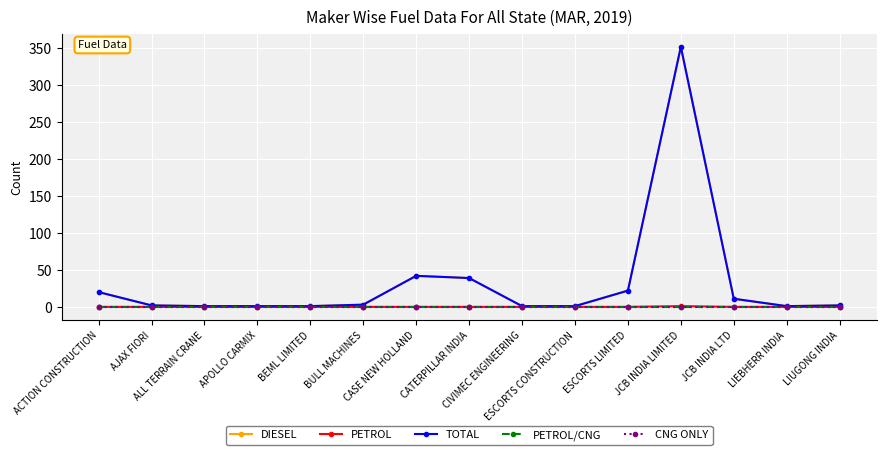

What is the difference between the second highest and second lowest values in the DIESEL series?

41